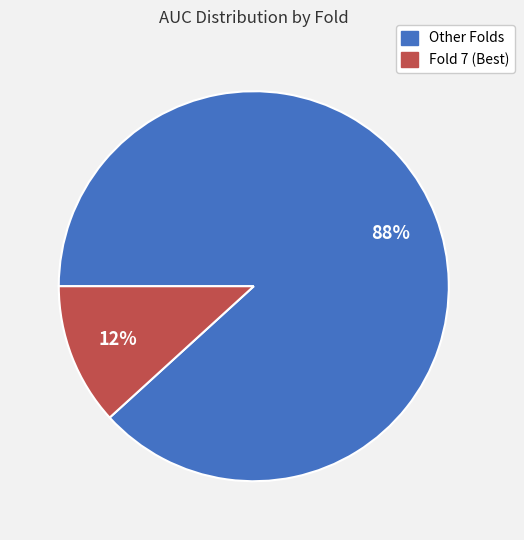

Is there any slice that represents more than half of the pie?

Yes